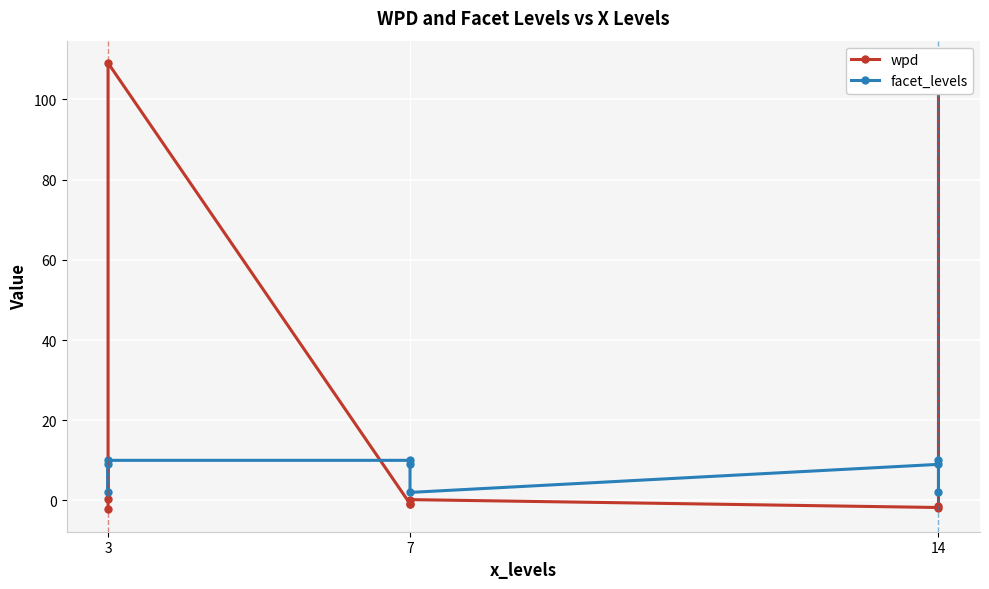

What is the smallest value displayed?

-2.2